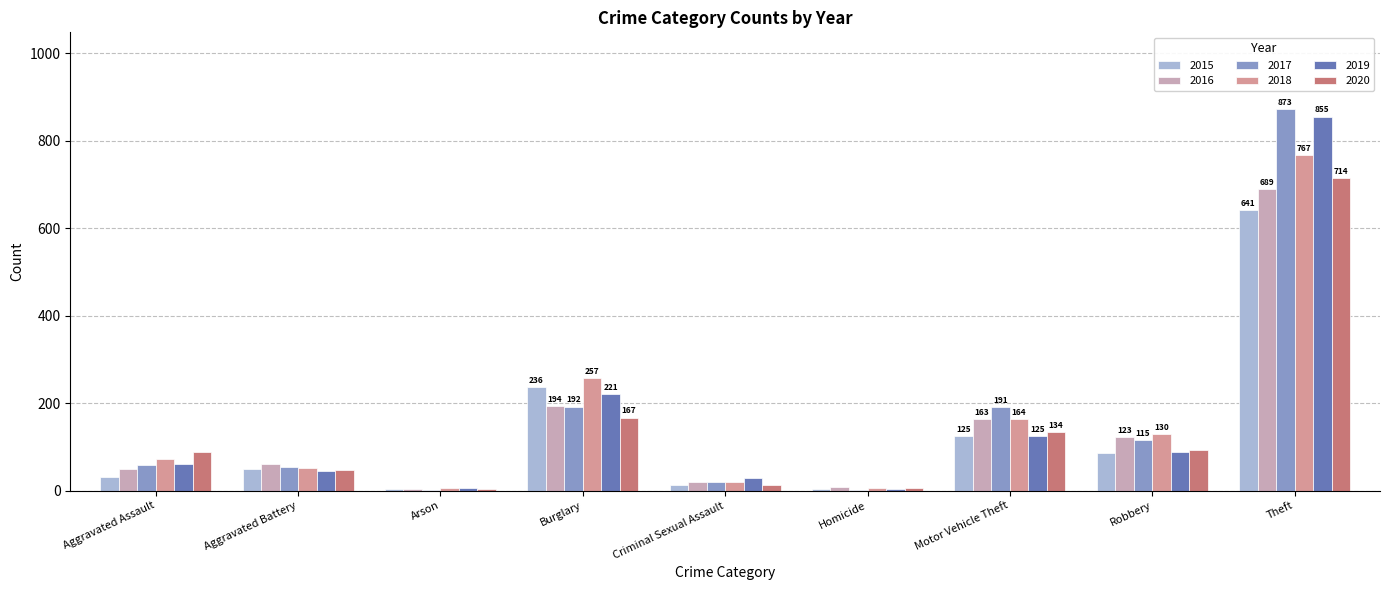

List the series in order of their peak value, highest first.

2017, 2019, 2018, 2020, 2016, 2015